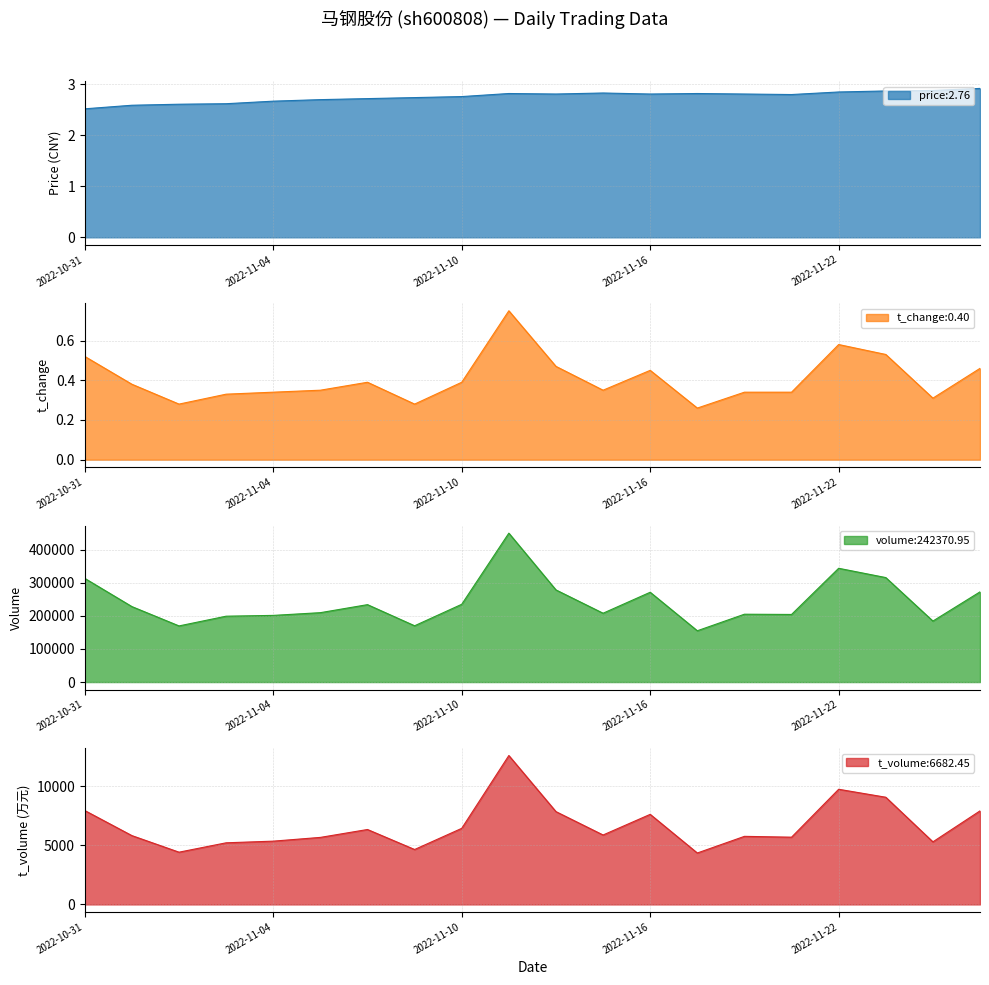

The price series shows 4.4 at 2022-11-16. True or false?

False